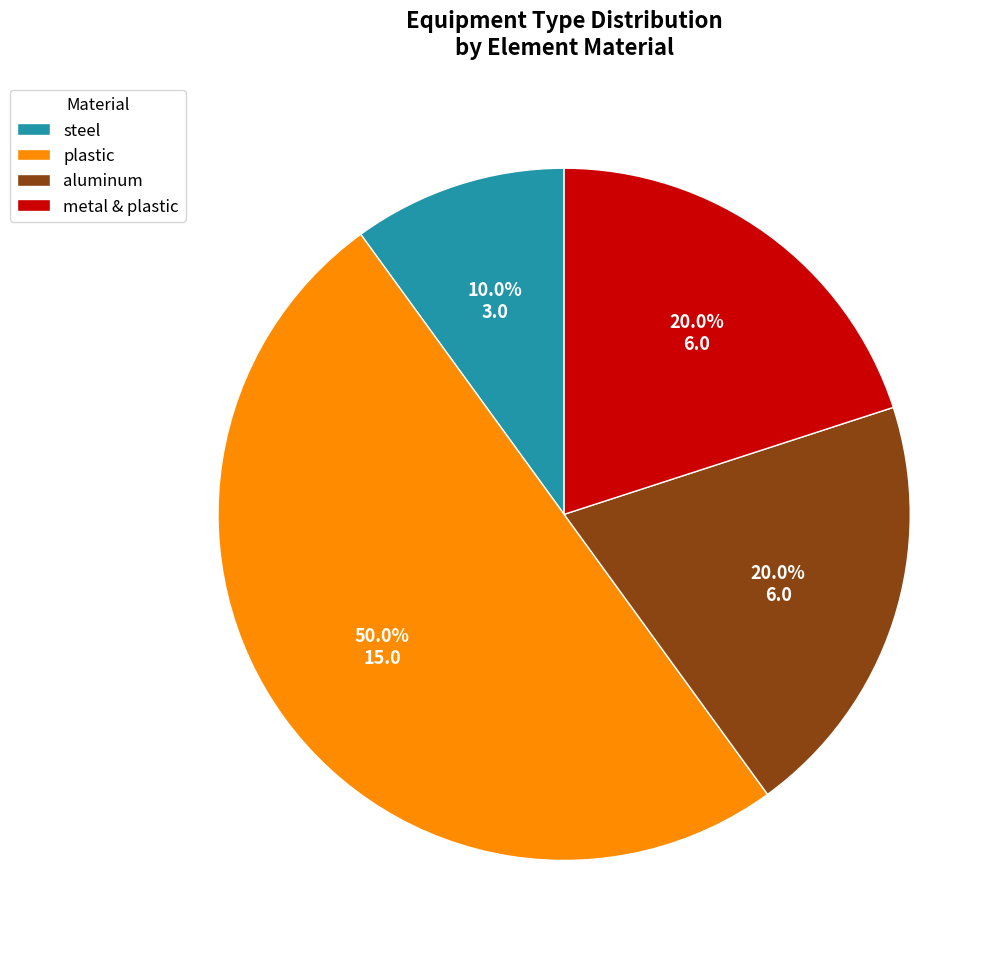

Is aluminum the majority of the pie?

No